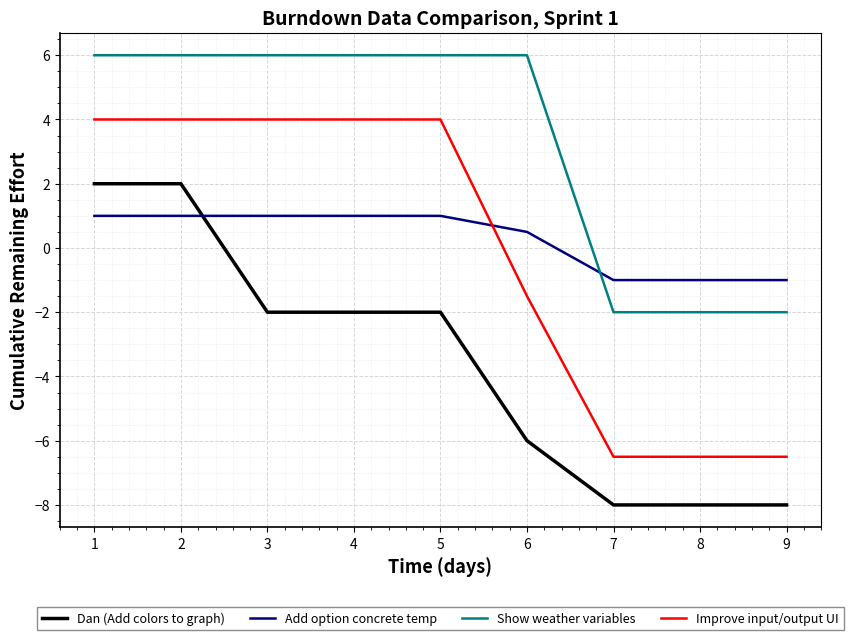

Which series changed the most between 2 and 7?

Improve input/output UI